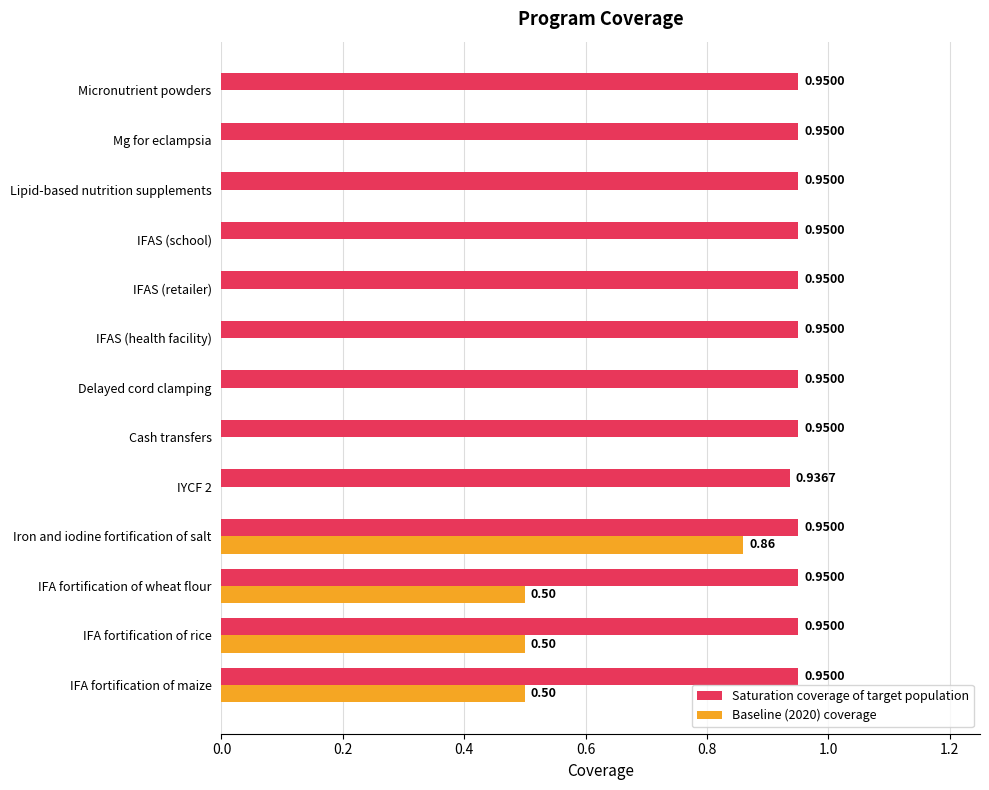

At which label does Baseline (2020) coverage reach its peak?

Iron and iodine fortification of salt